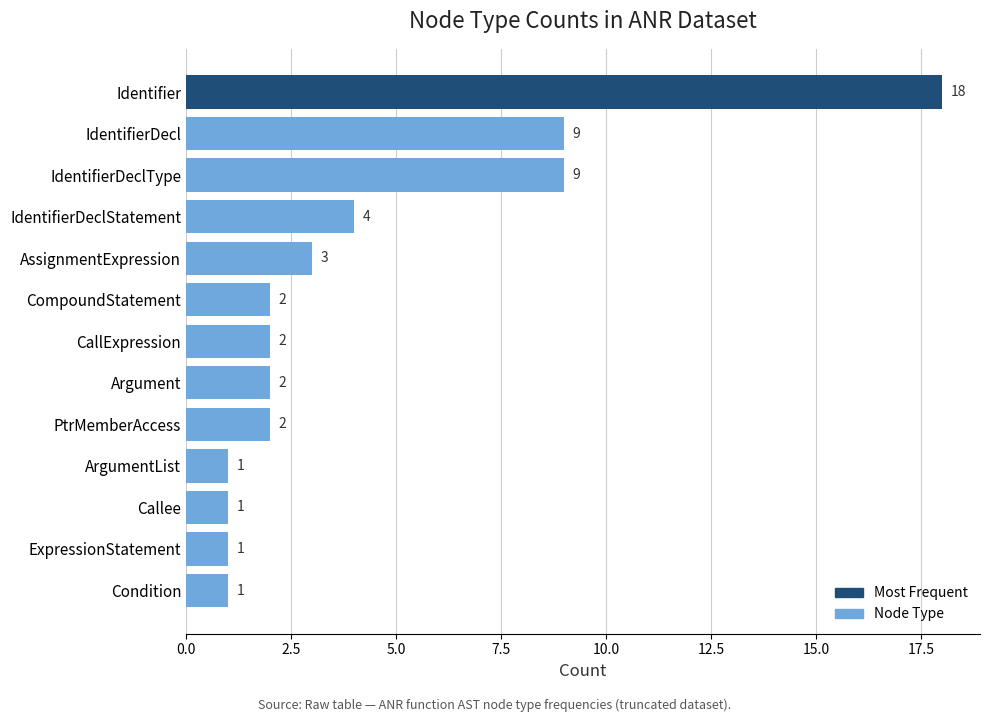

What is the difference between the values at Identifier and CompoundStatement?

16